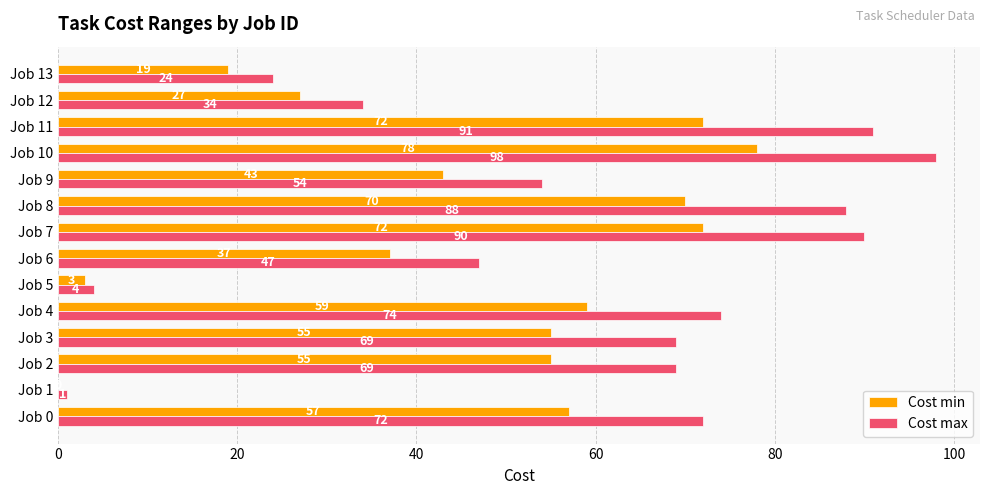

At which category is the sum across all series the highest?

Job 10